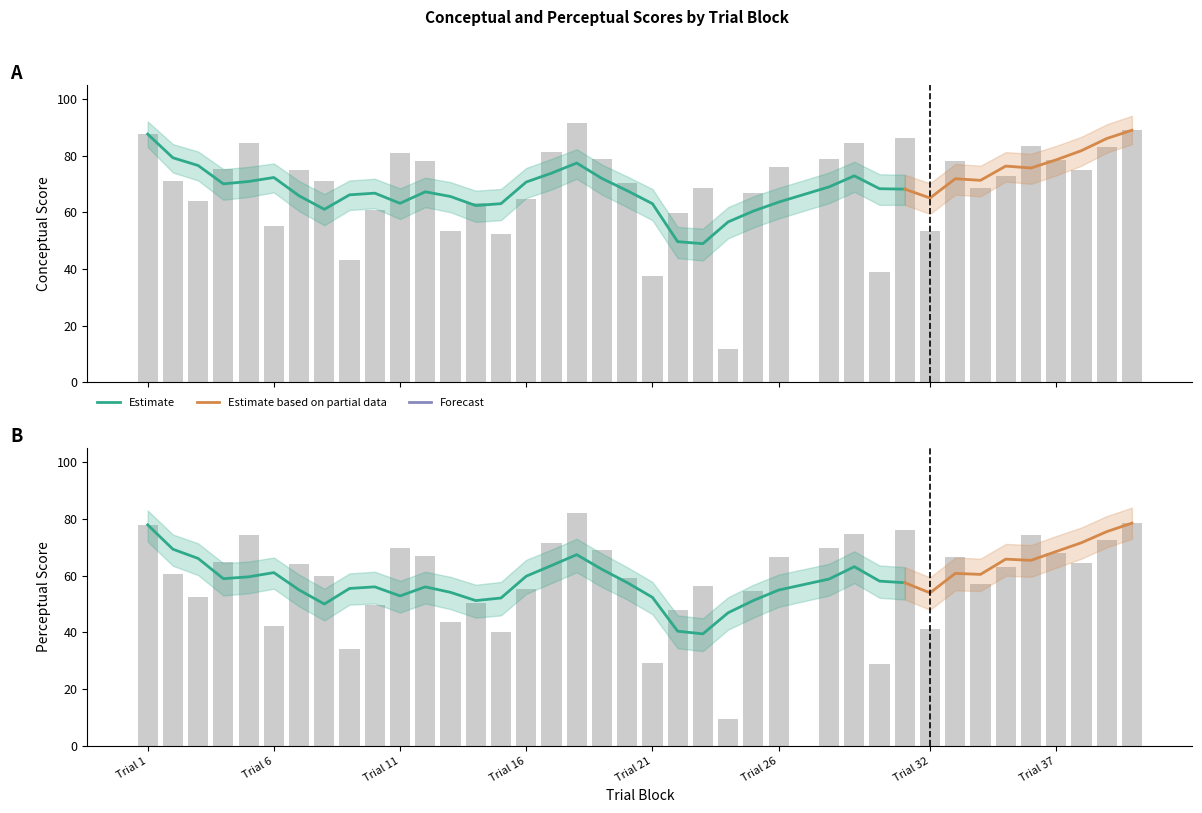

What is the value of the conceptual bar at the 38th from the left?

83.1